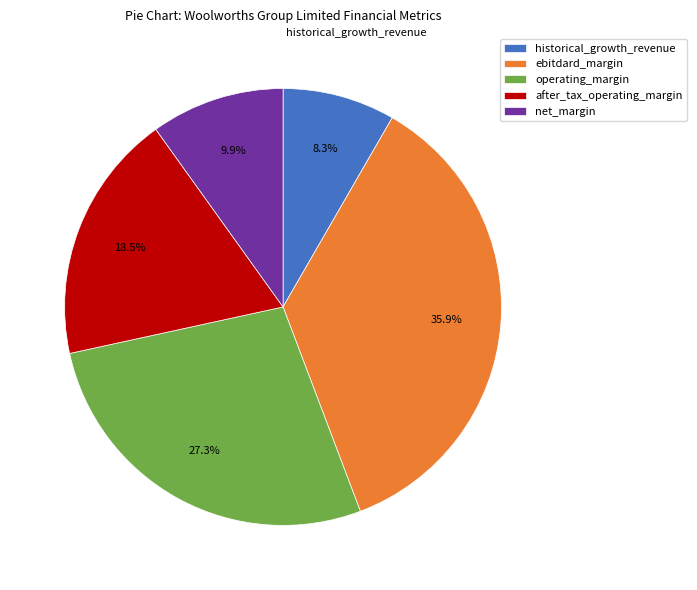

Which category has the biggest portion of the pie?

ebitdard_margin